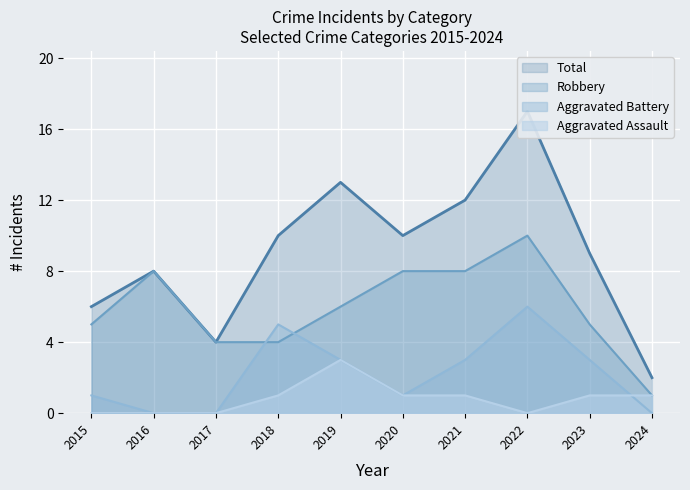

At which category is the sum across all series the highest?

2022